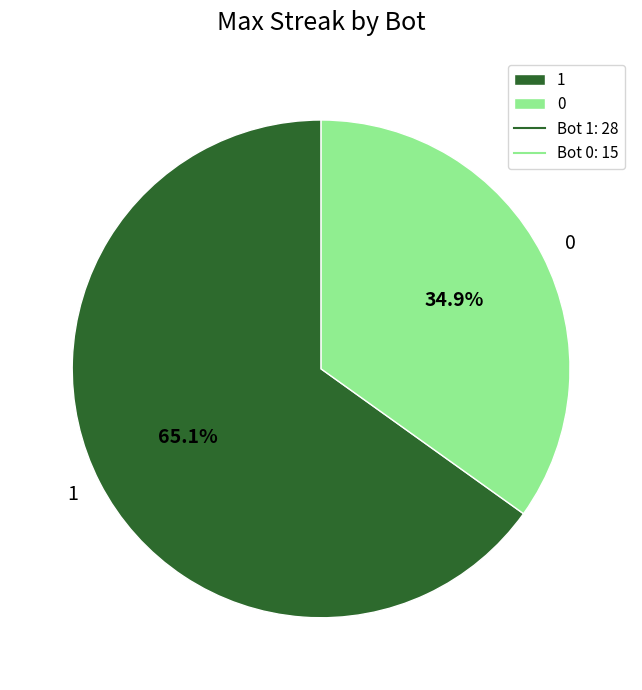

What is the ratio of the value at 1 to the value at 0?

1.9